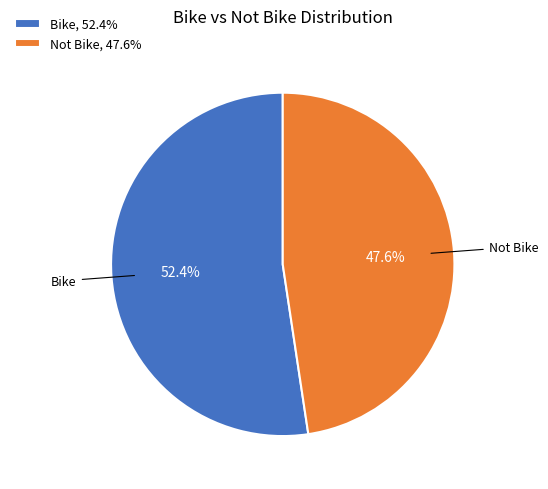

Is Bike the majority of the pie?

Yes